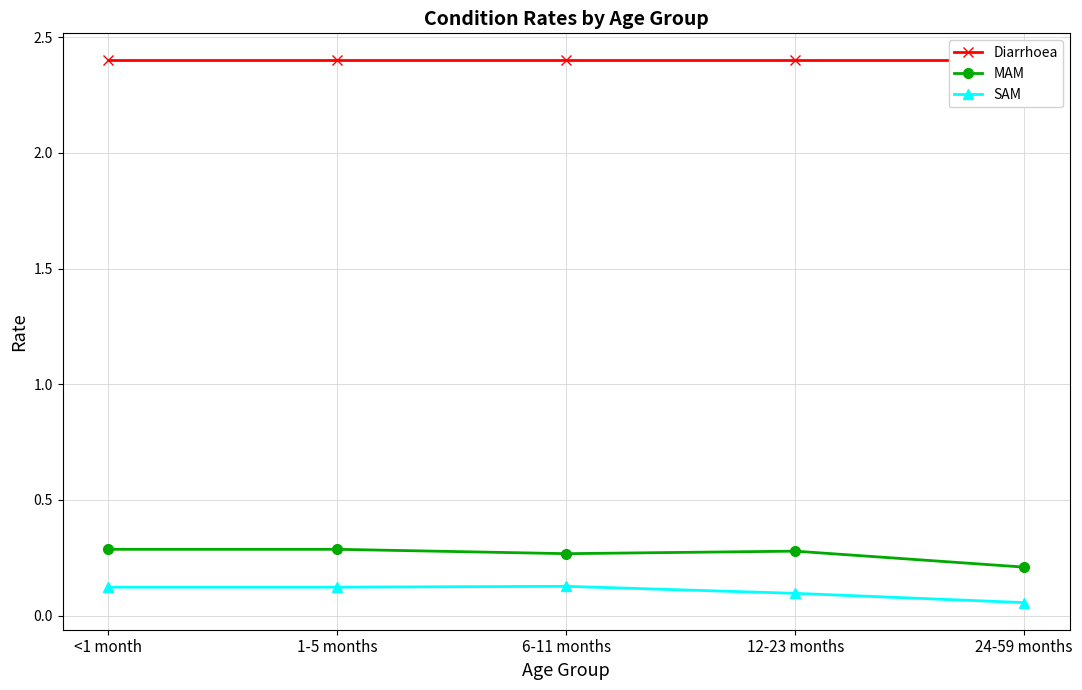

Reading left to right, list all the values displayed in this chart.

Diarrhoea: <1 month=2.4	1-5 months=2.4	6-11 months=2.4	12-23 months=2.4	24-59 months=2.4
MAM: <1 month=0.3	1-5 months=0.3	6-11 months=0.3	12-23 months=0.3	24-59 months=0.2
SAM: <1 month=0.1	1-5 months=0.1	6-11 months=0.1	12-23 months=0.1	24-59 months=0.1